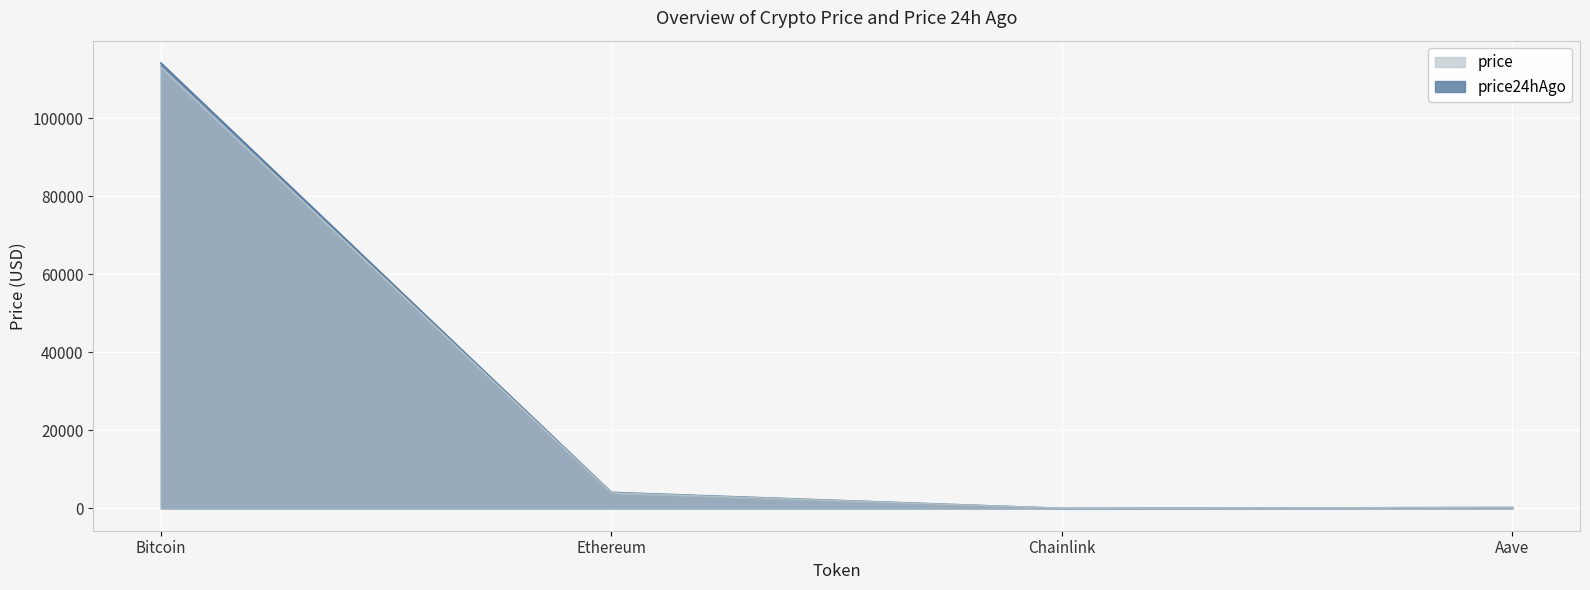

What is the total value across all series at Ethereum?

8100.2